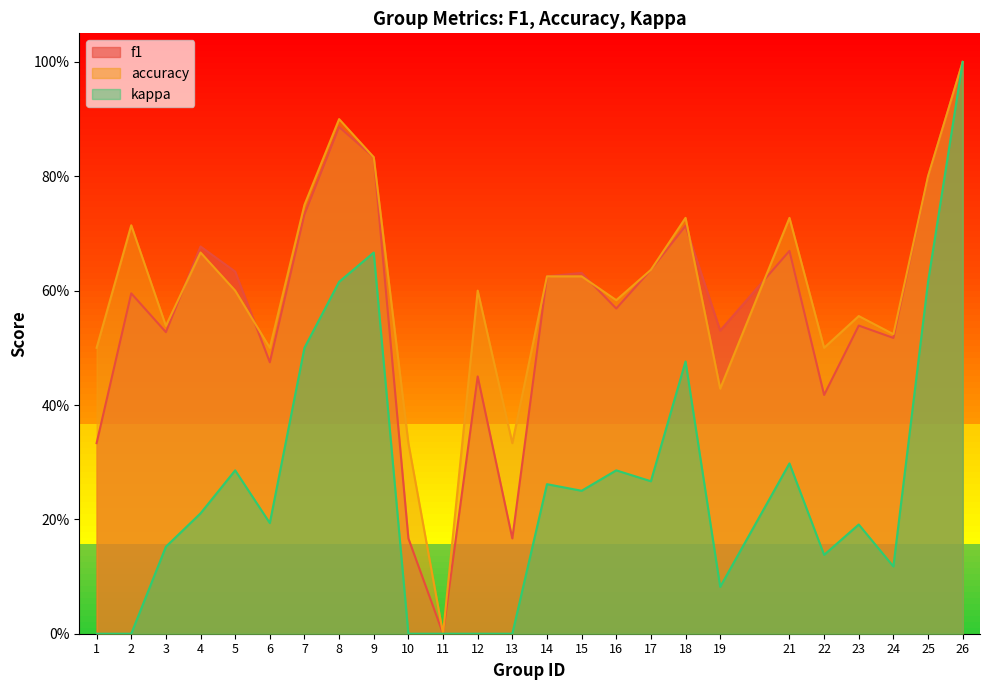

How many values in kappa are above zero?

19